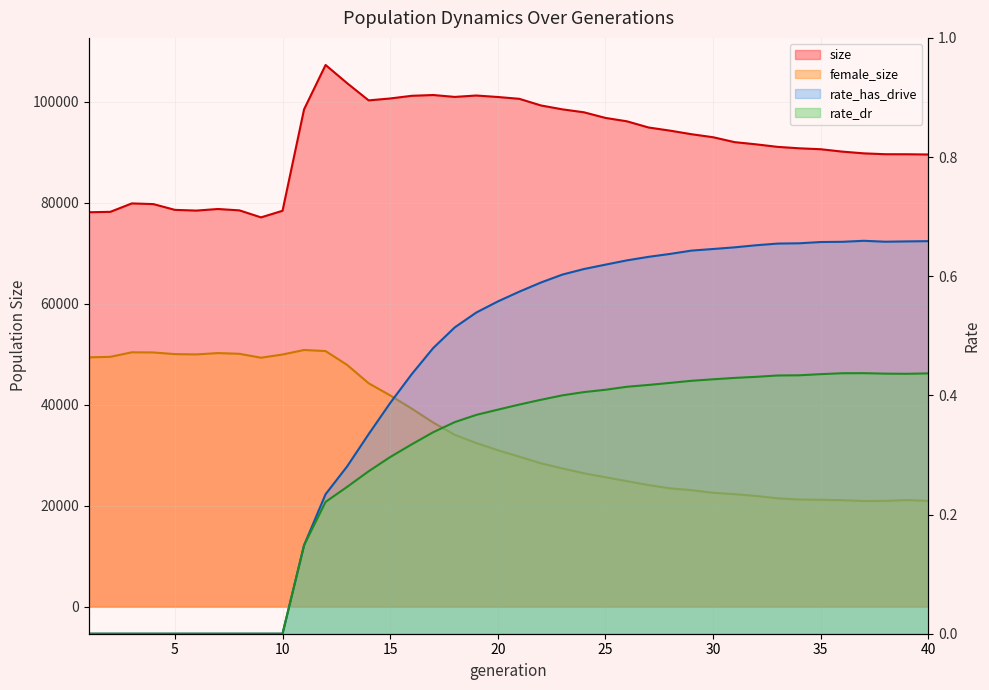

What is the spread (max minus min) of values at 34?

90751.6